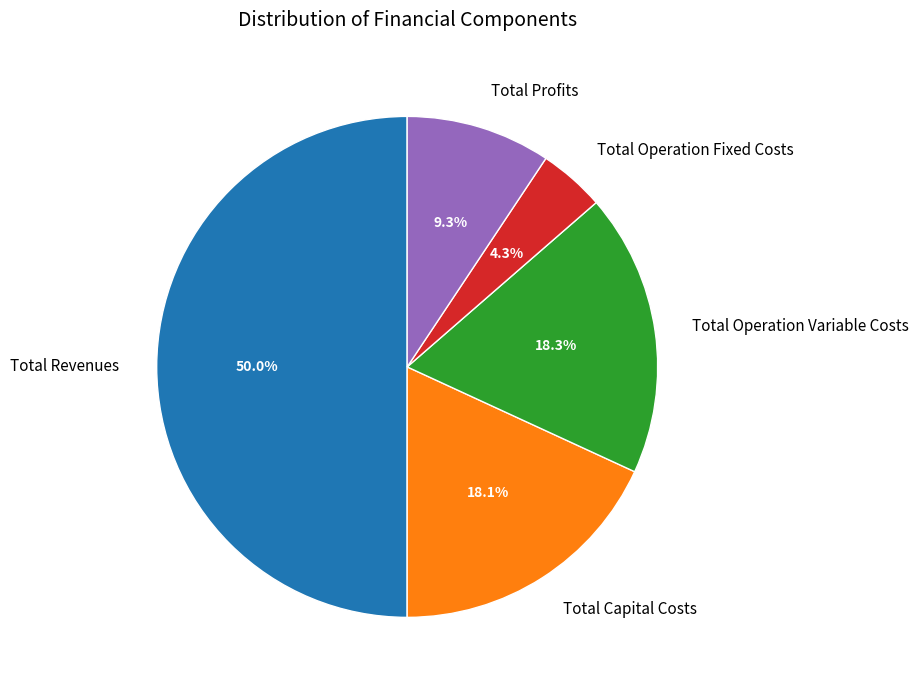

To the nearest percent, what percentage of the pie is Total Capital Costs?

18%